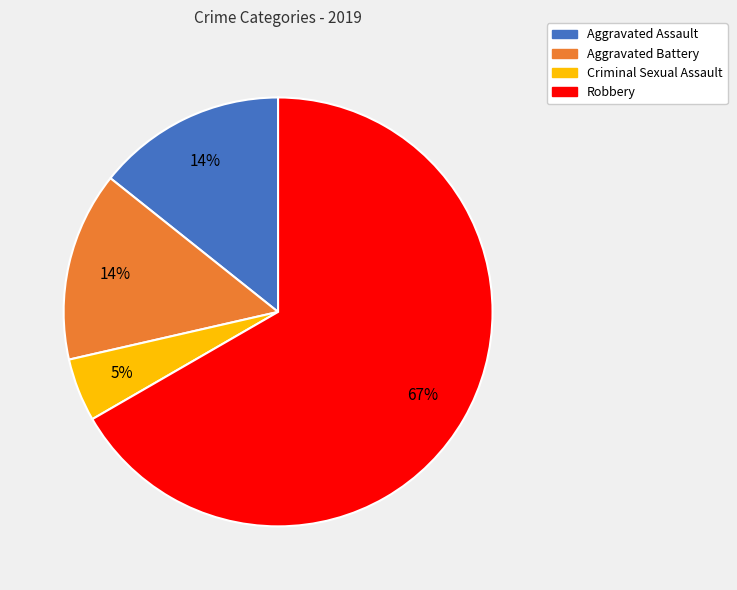

Count the number of slices in the pie.

4